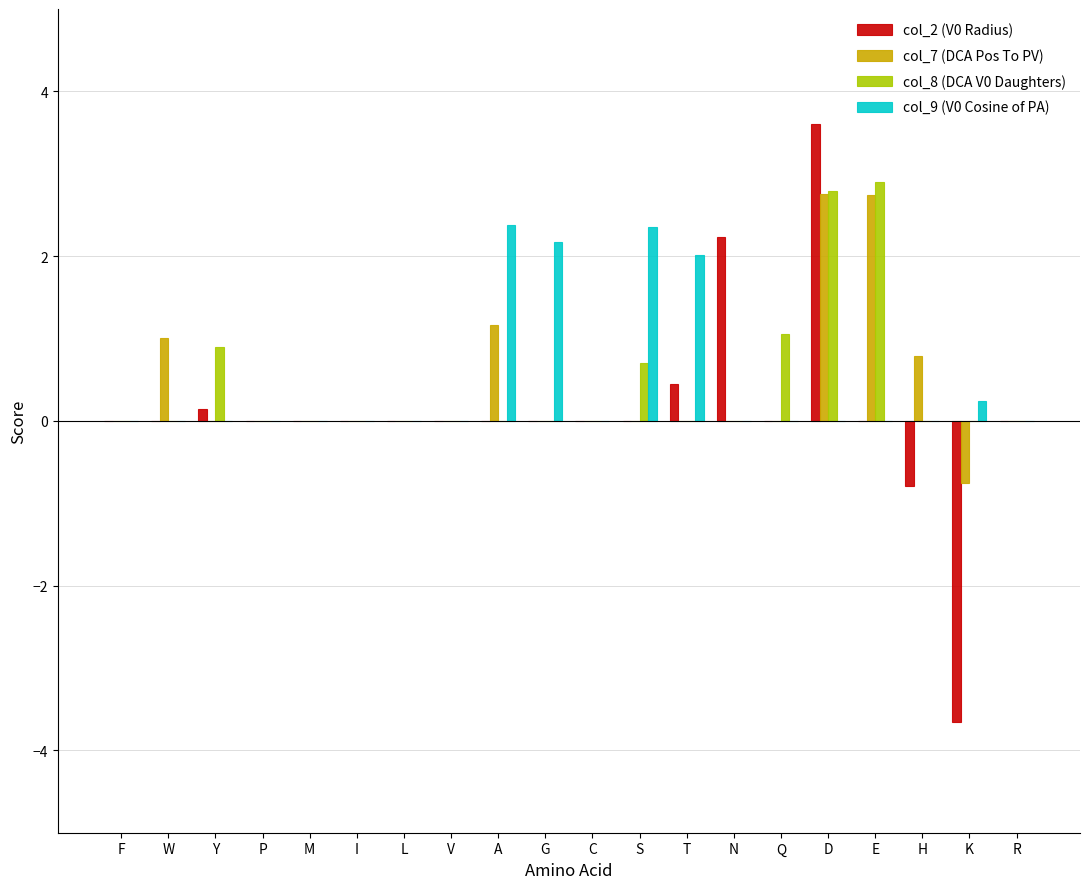

Is it true that col_9 (V0 Cosine of PA) equals 0.2 at K?

True